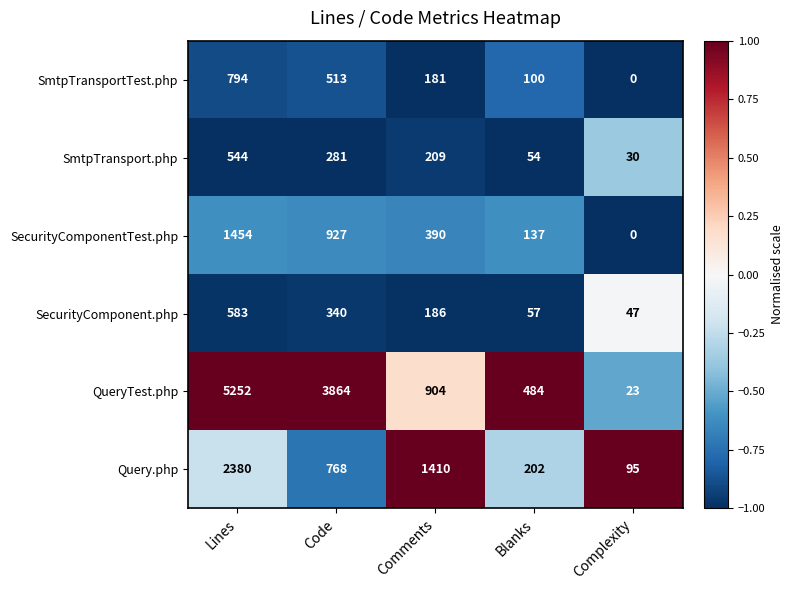

Is it true that SecurityComponent.php equals 210 at Lines?

False